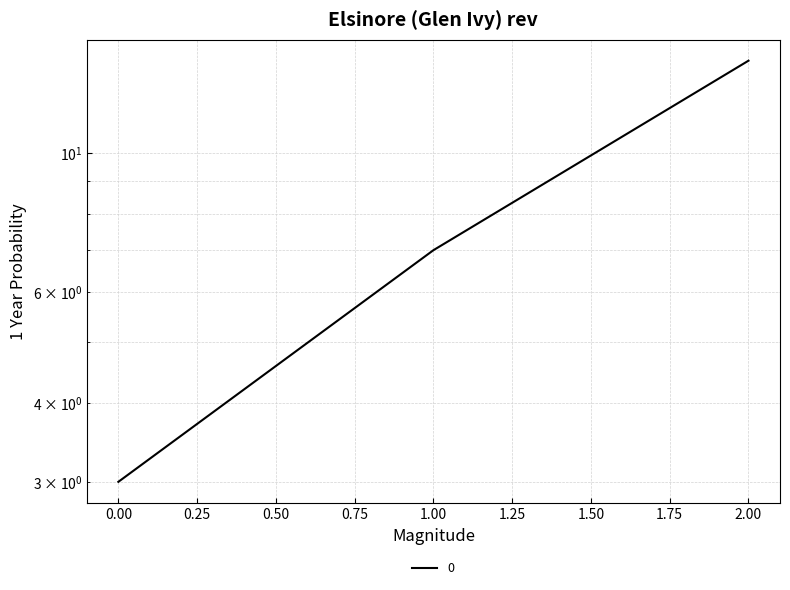

True or false: the data shows 7 at 1.

True